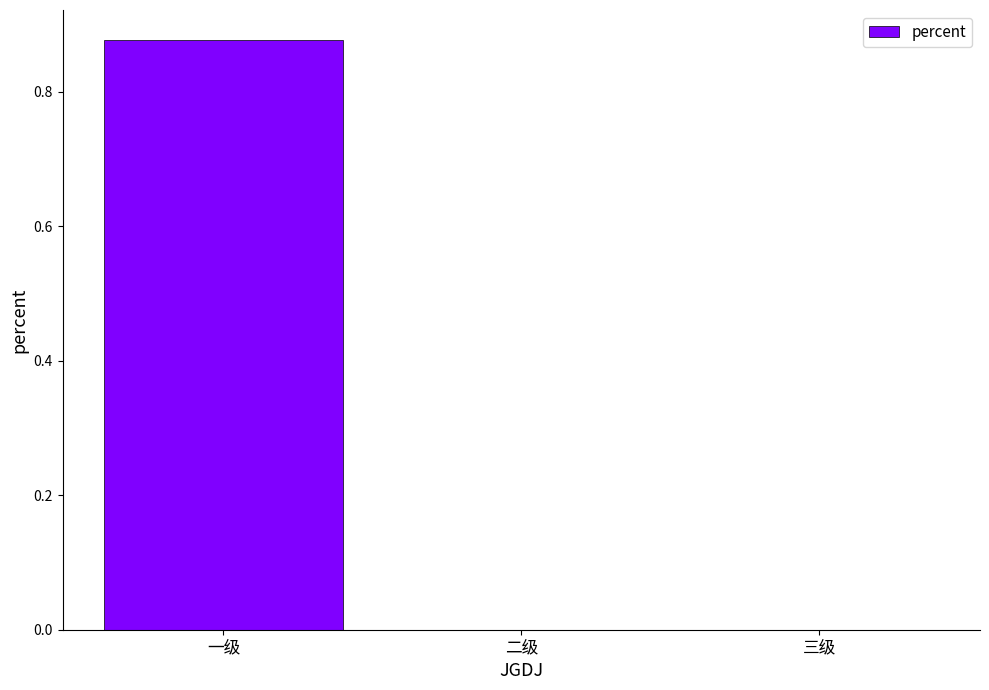

At which category does the chart reach its peak across all series?

一级